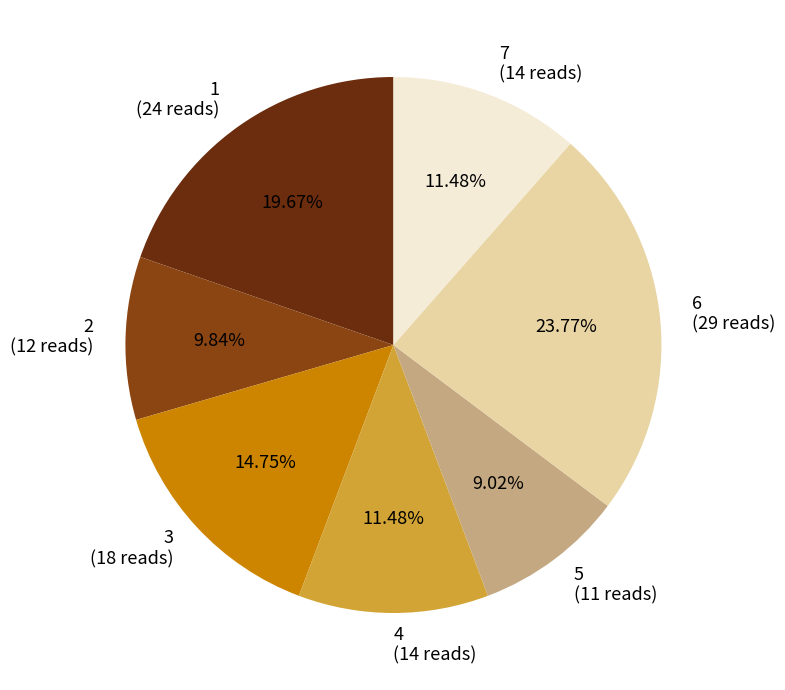

How many segments does this pie chart have?

7